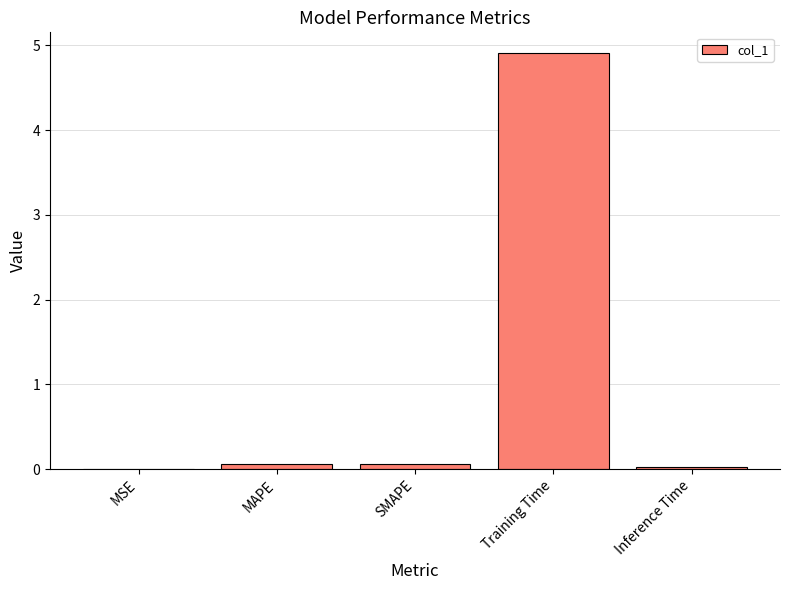

What is the sum of all values?

5.1